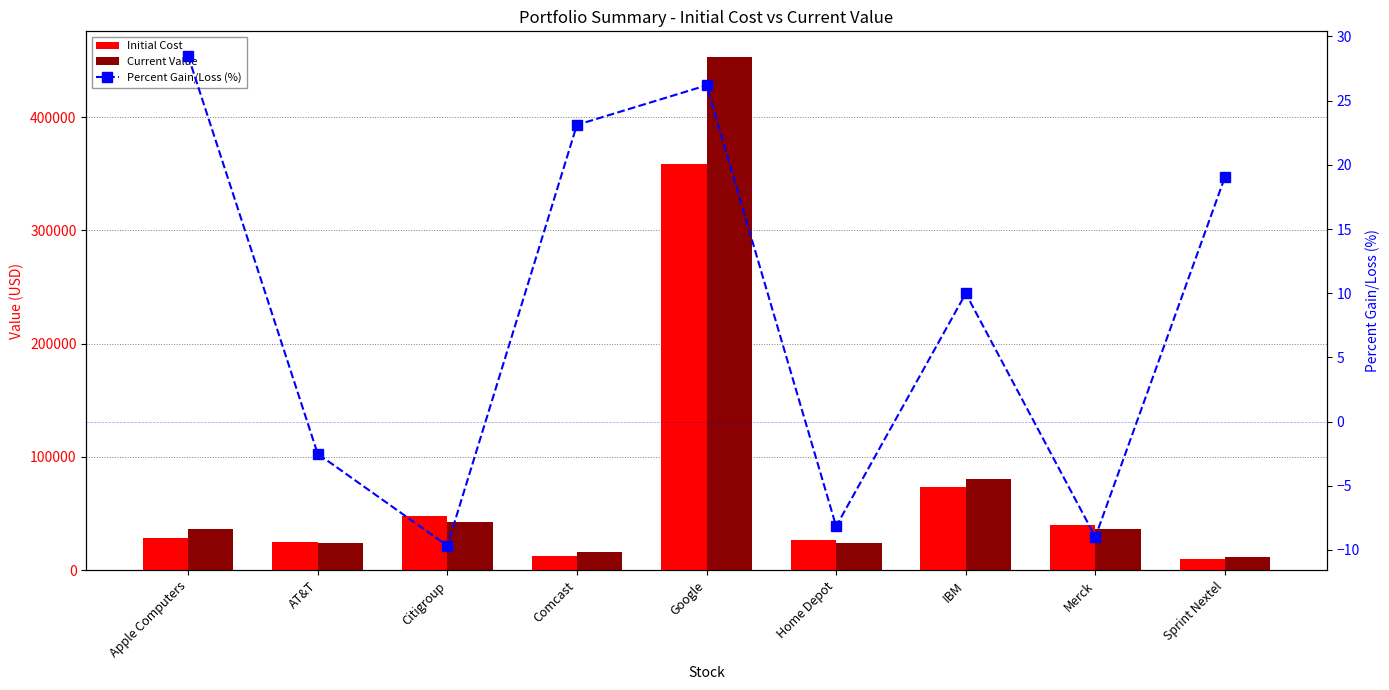

What is the sum of all Current Value values?

725992.6